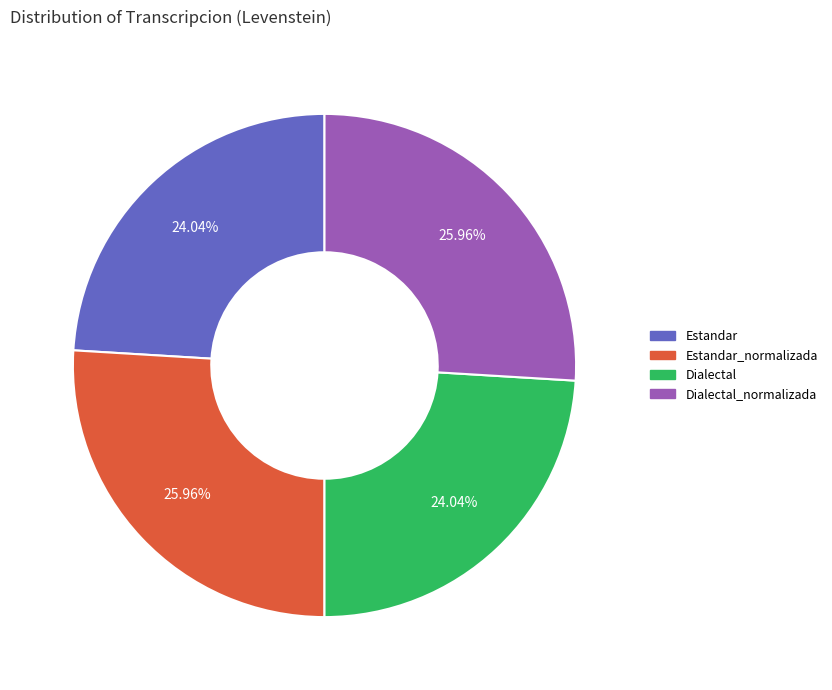

What percentage is NOT represented by Estandar_normalizada?

74.0%